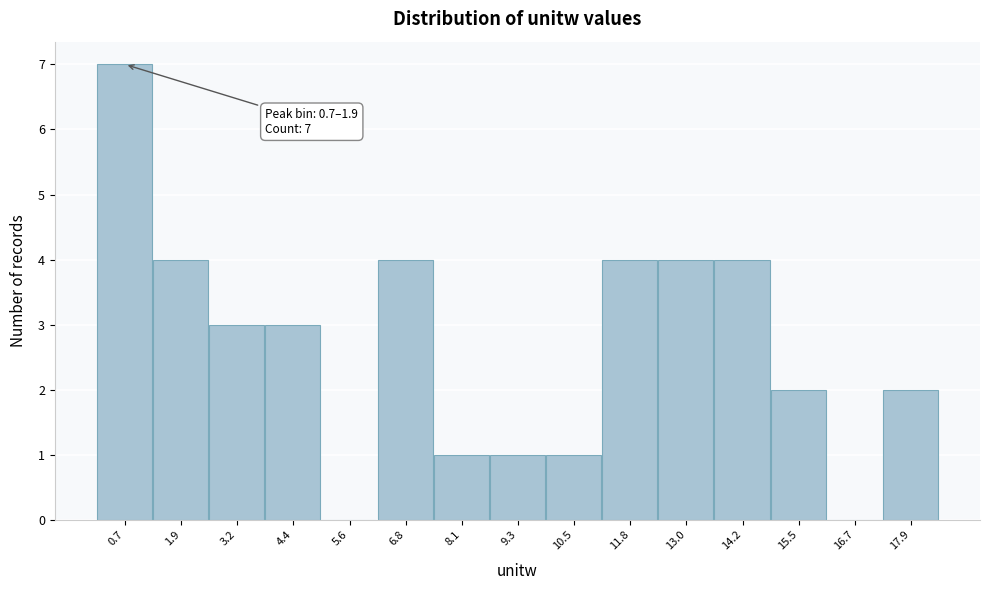

Reading left to right, extract all data points from this chart.

0.7=7	1.9=4	3.2=3	4.4=3	5.6=0	6.8=4	8.1=1	9.3=1	10.5=1	11.8=4	13.0=4	14.2=4	15.5=2	16.7=0	17.9=2